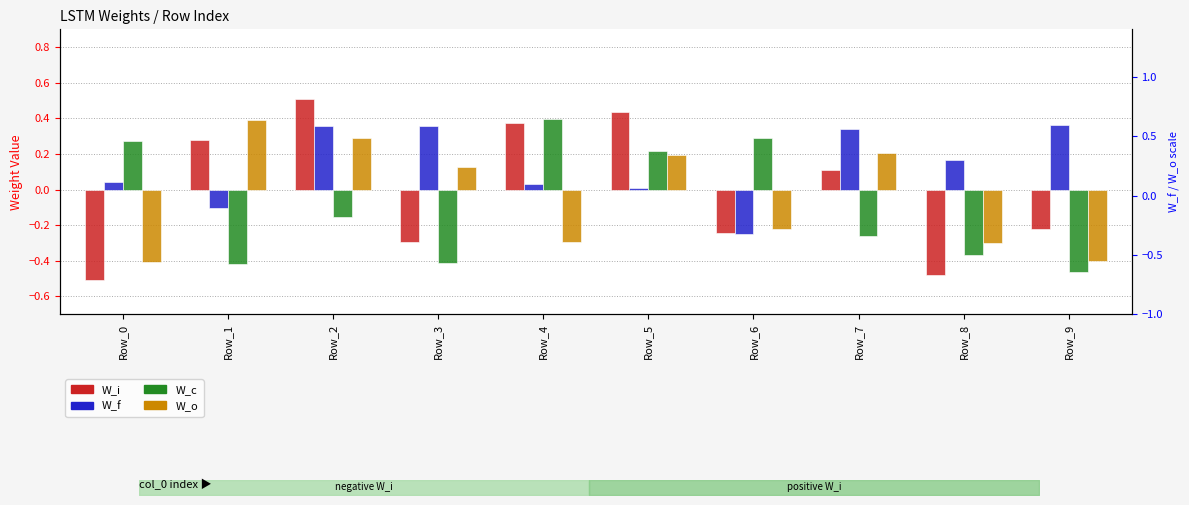

How many bars are there in total?

40